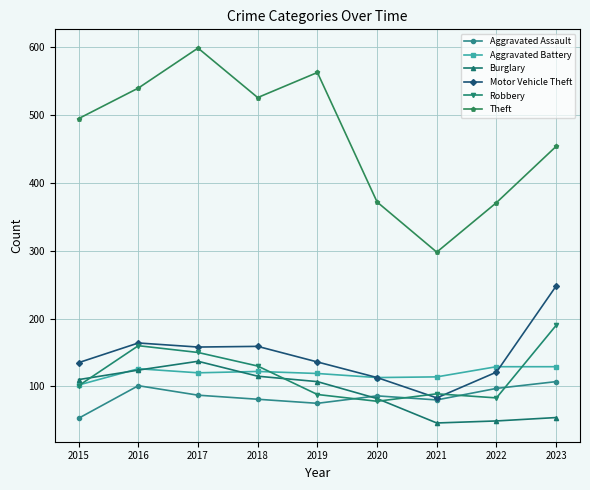

What is the lowest value of the Theft series?

298